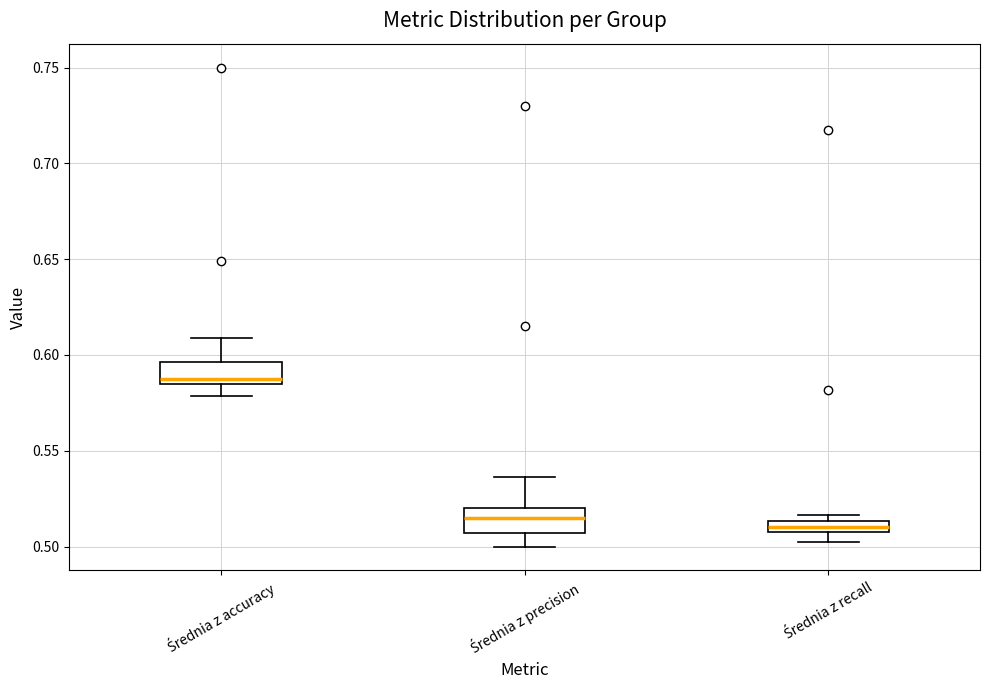

Where is the lower edge of the box for Średnia z accuracy on the y-axis? The values are not printed on the chart, so give them approximately, as read against the axis.

0.585